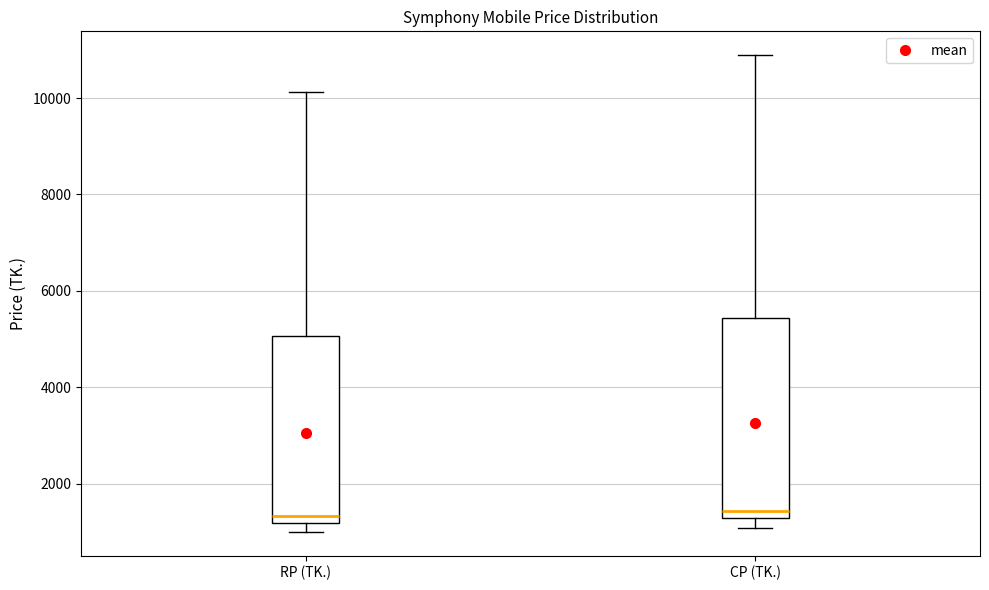

Reading left to right, transcribe this box plot: for each box, give where its median line is, the range the box spans, and where its two whiskers end, as read against the y-axis. The values are not printed on the chart, so give them approximately, as read against the axis.

RP (TK.): median 1400, box 1200 to 5000, whiskers 1000 to 10200
CP (TK.): median 1400, box 1200 to 5400, whiskers 1000 to 10800